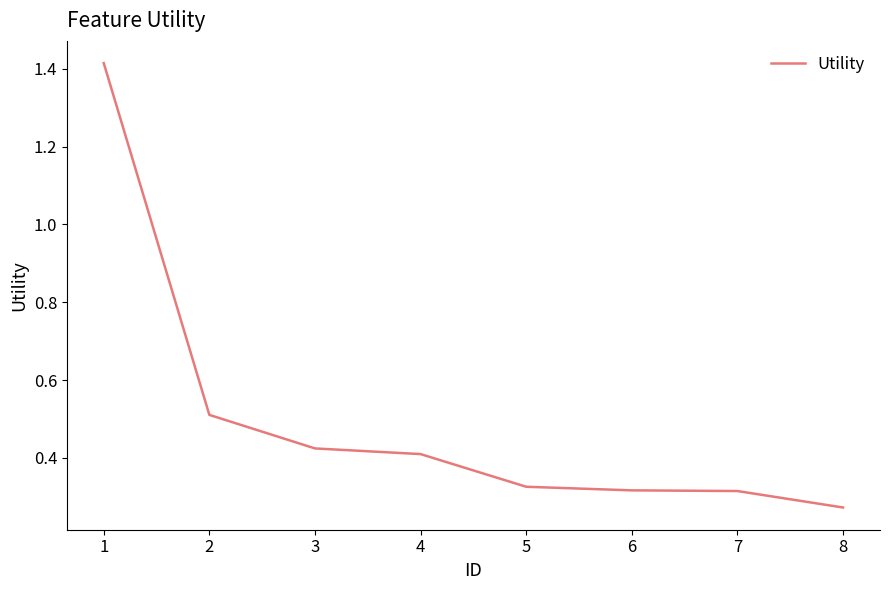

What is the change in value from 1 to 4?

-1.0